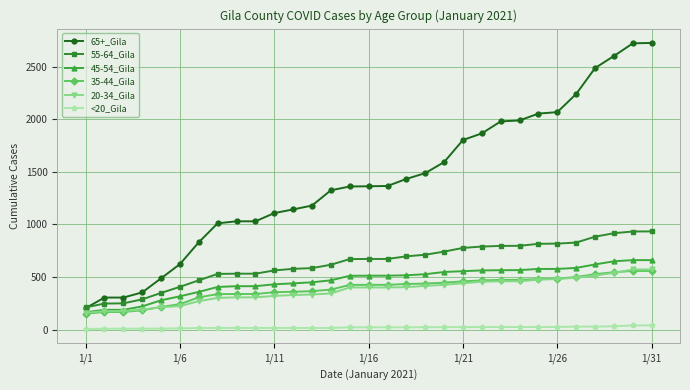

How many lines are shown in the chart?

6